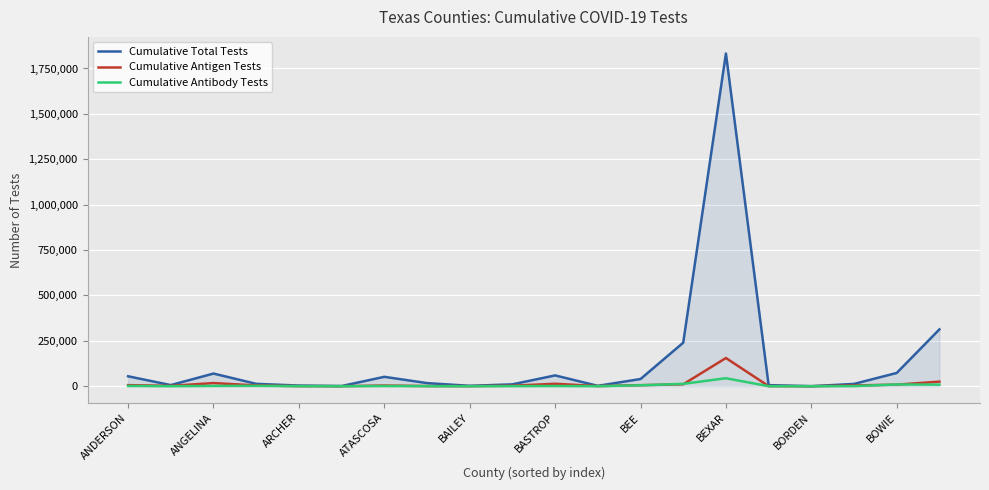

What is the maximum value shown in the chart?

1832410